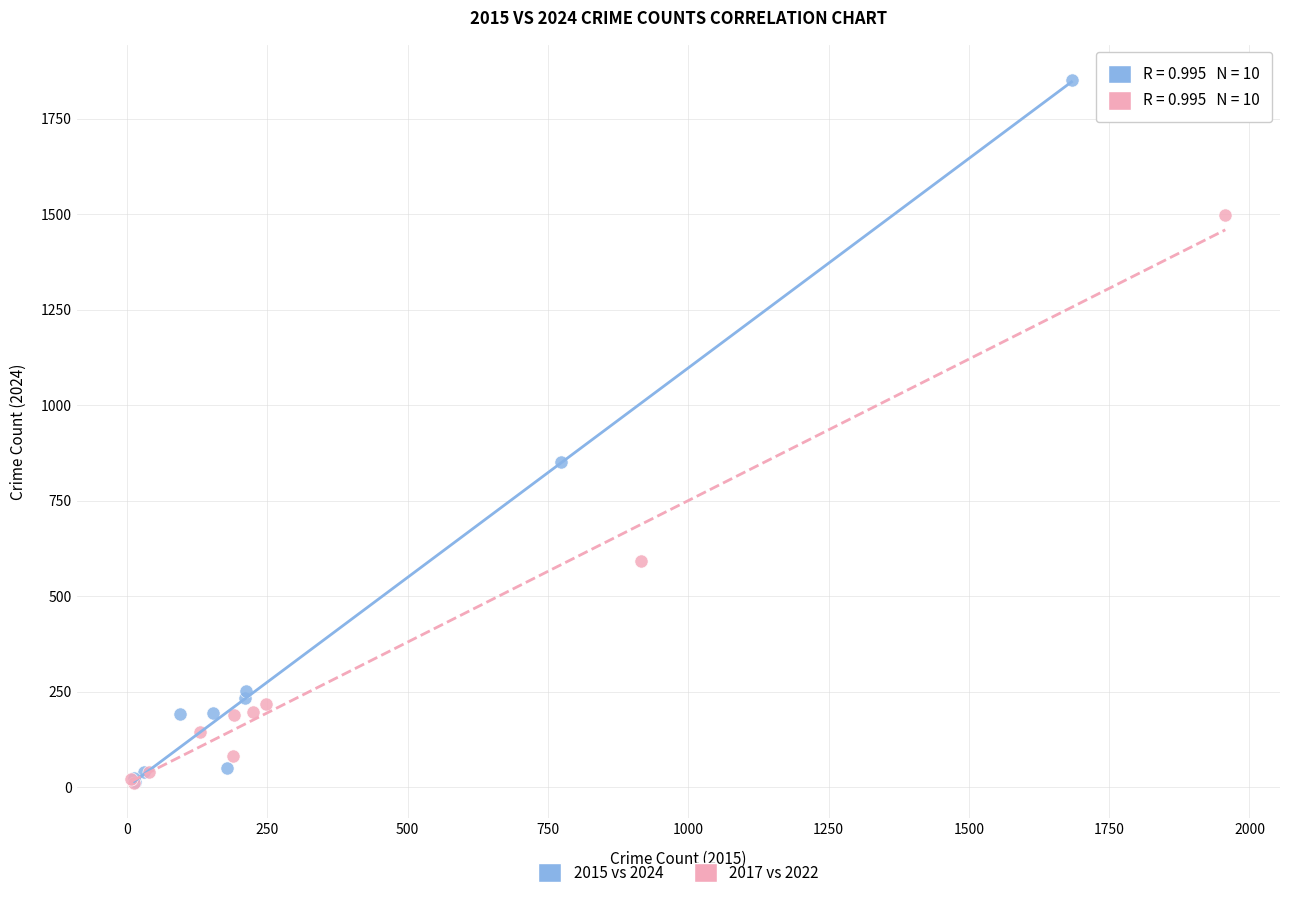

Which series has the widest spread of Y values?

2015 vs 2024